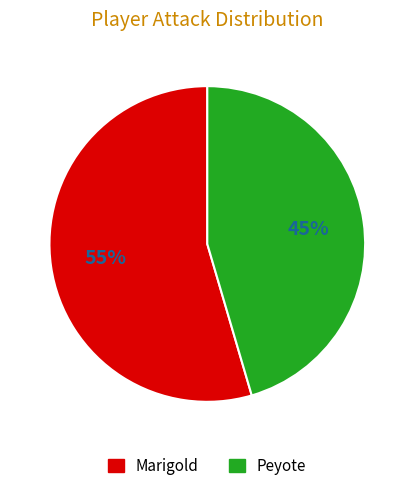

Does any single category account for the majority?

Yes